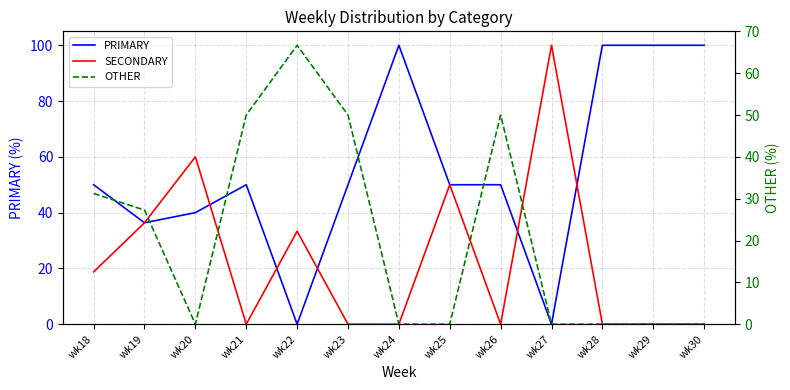

Count the number of categories in the chart.

13